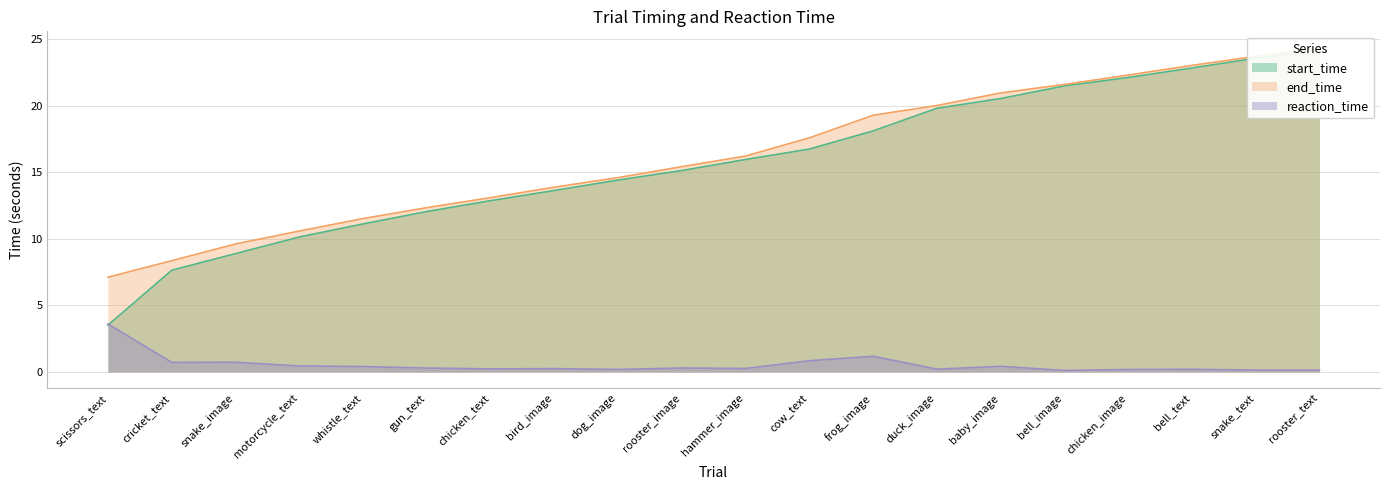

What is the total value across all series at chicken_text?

26.2